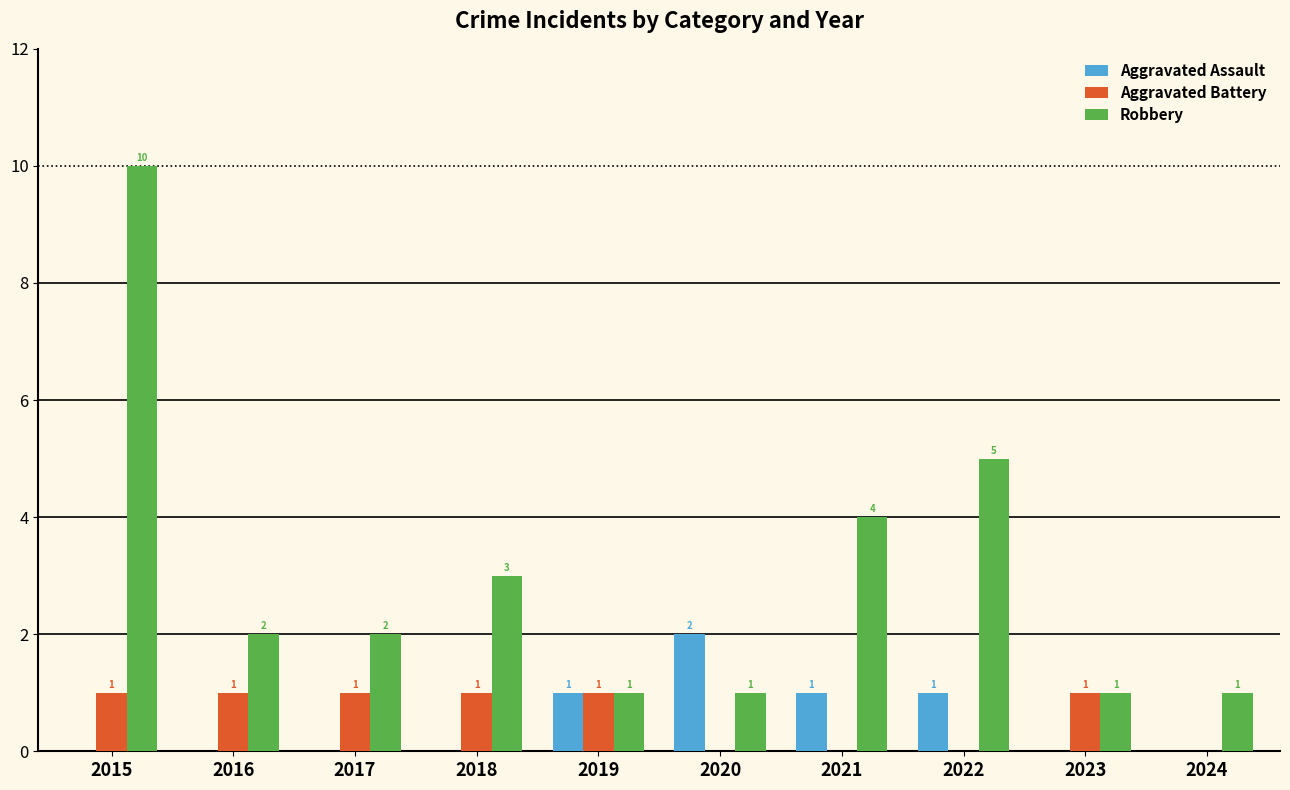

What is the maximum value shown in the chart?

10